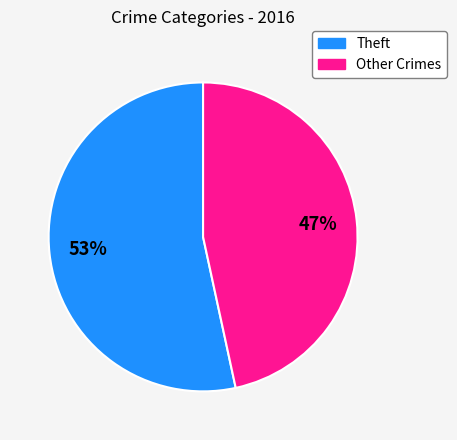

To the nearest percent, what is the average slice percentage?

50%